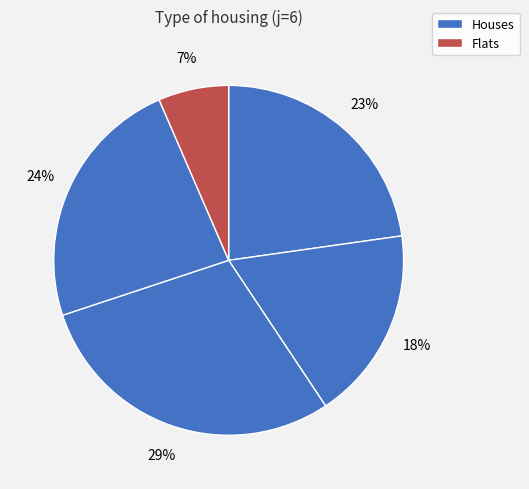

How many segments does this pie chart have?

5